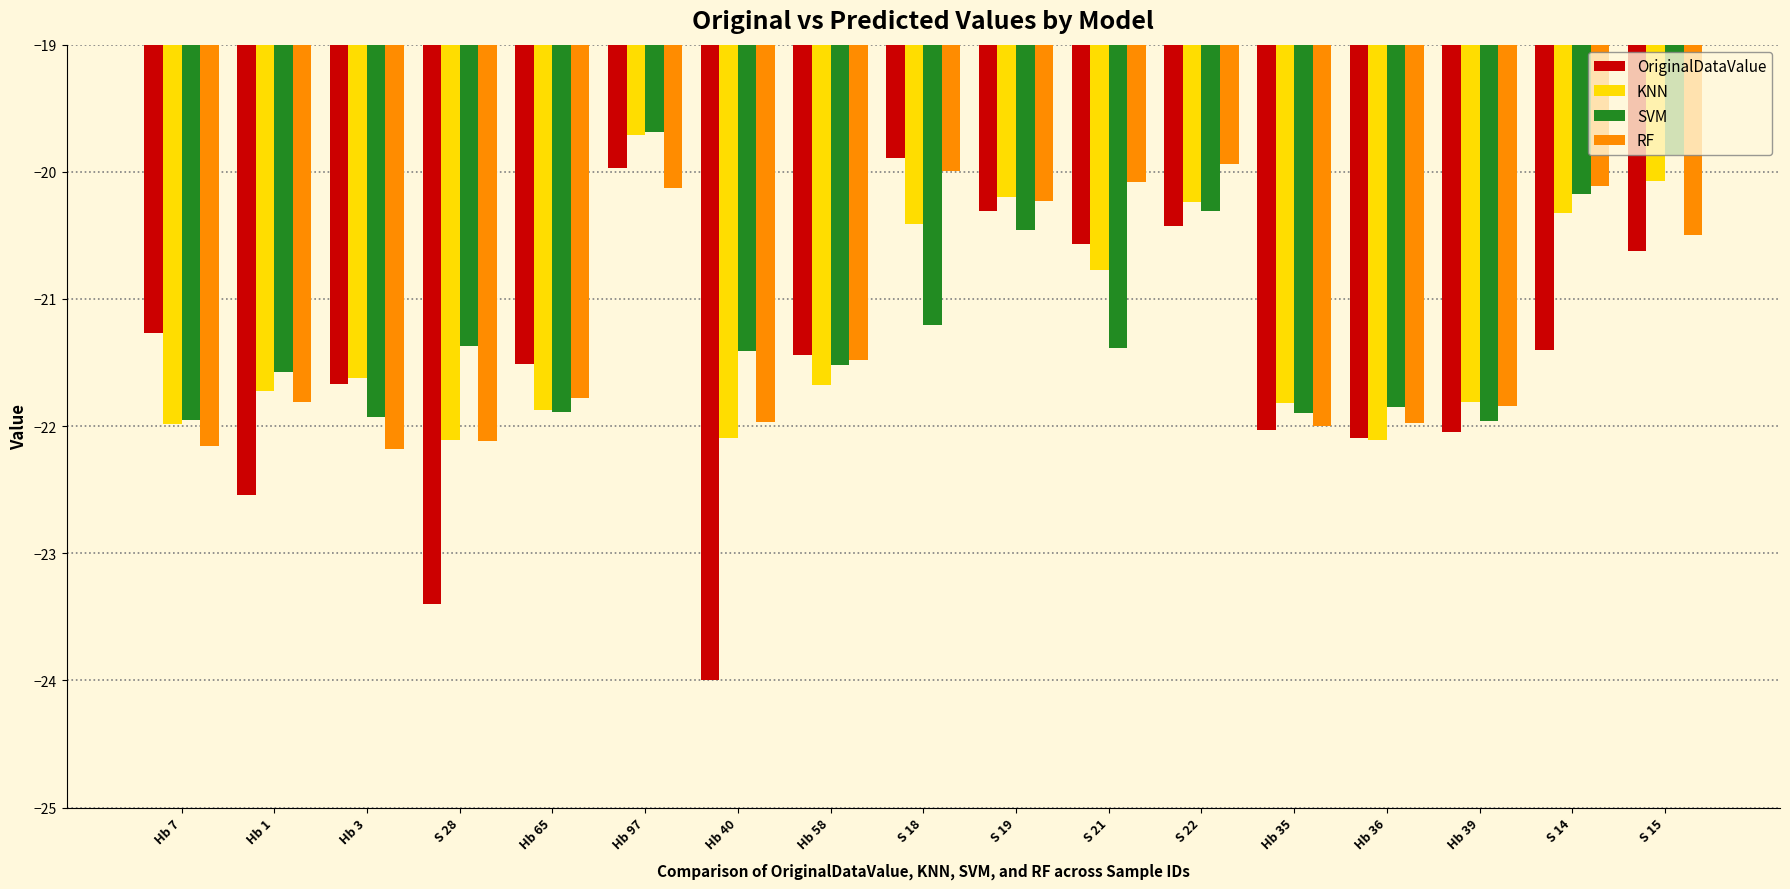

What is the difference between the highest and lowest values at Hb 39?

0.2